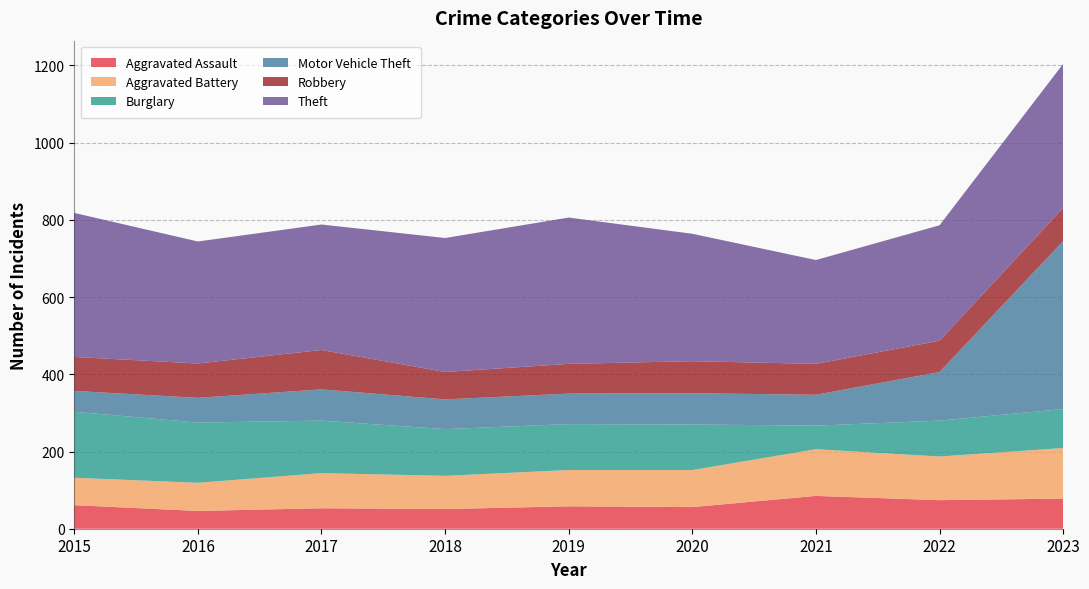

Reading left to right, transcribe all the data shown in this chart.

Aggravated Assault: 61	46	53	51	58	56	85	74	78
Aggravated Battery: 71	73	91	86	94	96	121	113	131
Burglary: 171	156	136	121	119	118	61	93	101
Motor Vehicle Theft: 54	64	81	77	79	81	80	126	435
Robbery: 88	89	102	71	77	83	80	81	86
Theft: 373	316	325	347	379	330	269	299	373